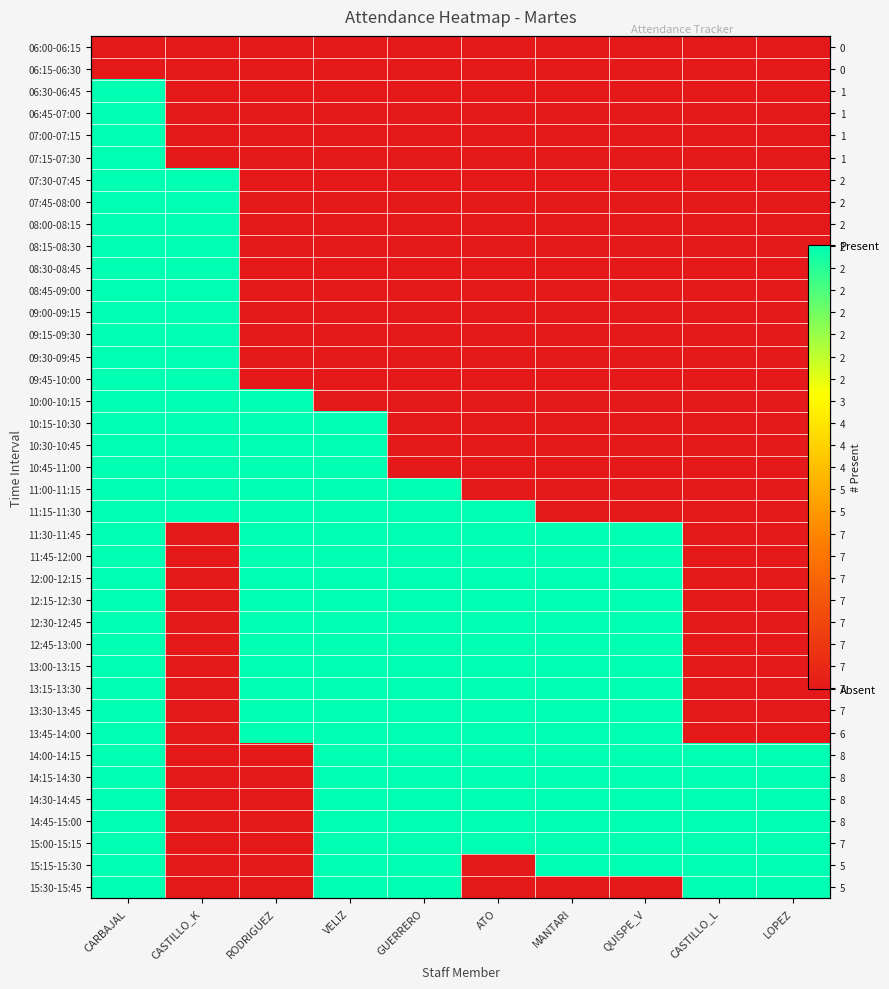

Count the number of data series in this chart.

39